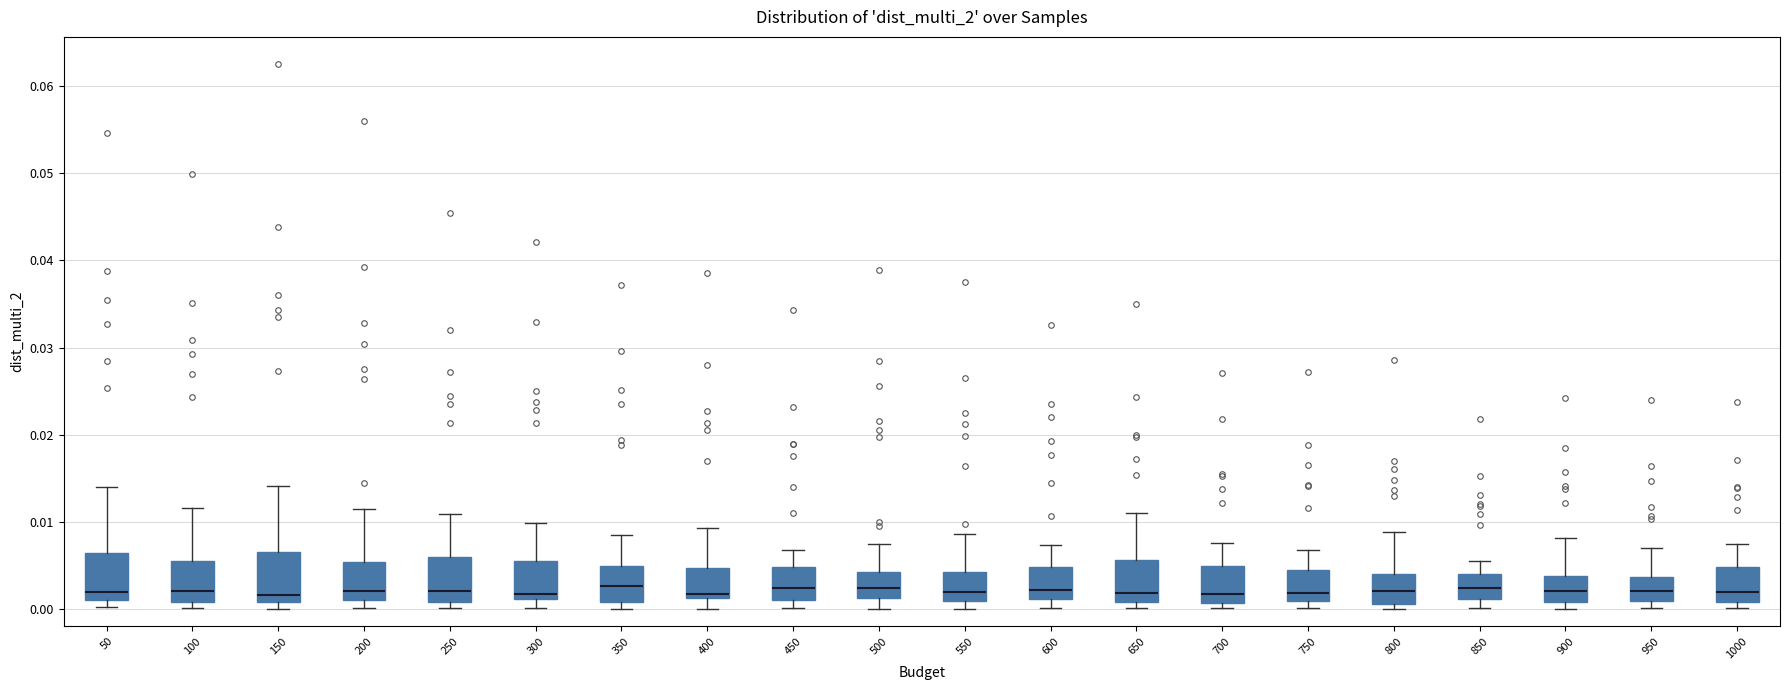

Reading left to right, read every box against the y-axis: the position of its median line, the range the box covers, and the ends of its whiskers. The values are not printed on the chart, so give them approximately, as read against the axis.

50: median 0.002, box 0.001 to 0.006, whiskers 0.000 to 0.014
100: median 0.002, box 0.001 to 0.006, whiskers 0.000 to 0.012
150: median 0.002, box 0.001 to 0.007, whiskers 0.000 to 0.014
200: median 0.002, box 0.001 to 0.005, whiskers 0.000 to 0.011
250: median 0.002, box 0.001 to 0.006, whiskers 0.000 to 0.011
300: median 0.002, box 0.001 to 0.005, whiskers 0.000 to 0.010
350: median 0.003, box 0.001 to 0.005, whiskers 0.000 to 0.009
400: median 0.002, box 0.001 to 0.005, whiskers 0.000 to 0.009
450: median 0.002, box 0.001 to 0.005, whiskers 0.000 to 0.007
500: median 0.002, box 0.001 to 0.004, whiskers 0.000 to 0.007
550: median 0.002, box 0.001 to 0.004, whiskers 0.000 to 0.009
600: median 0.002, box 0.001 to 0.005, whiskers 0.000 to 0.007
650: median 0.002, box 0.001 to 0.006, whiskers 0.000 to 0.011
700: median 0.002, box 0.001 to 0.005, whiskers 0.000 to 0.008
750: median 0.002, box 0.001 to 0.005, whiskers 0.000 to 0.007
800: median 0.002, box 0.001 to 0.004, whiskers 0.000 to 0.009
850: median 0.002, box 0.001 to 0.004, whiskers 0.000 to 0.005
900: median 0.002, box 0.001 to 0.004, whiskers 0.000 to 0.008
950: median 0.002, box 0.001 to 0.004, whiskers 0.000 to 0.007
1000: median 0.002, box 0.001 to 0.005, whiskers 0.000 to 0.007